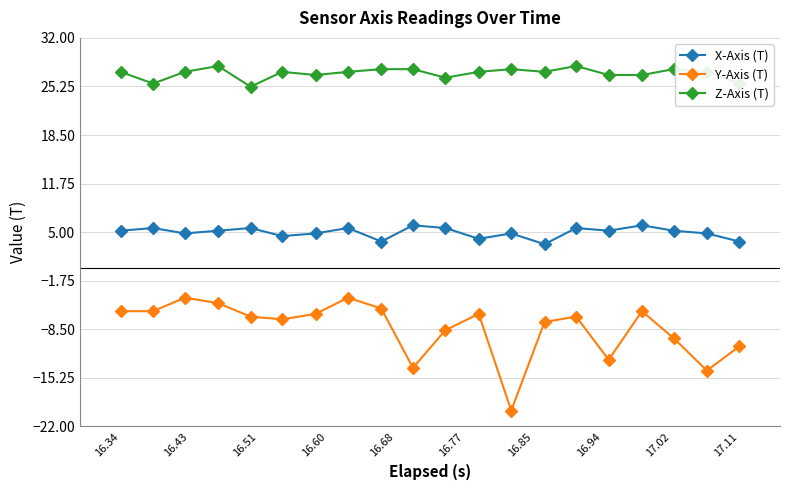

True or false: Y-Axis (T) has more than 2 interior local peaks.

True